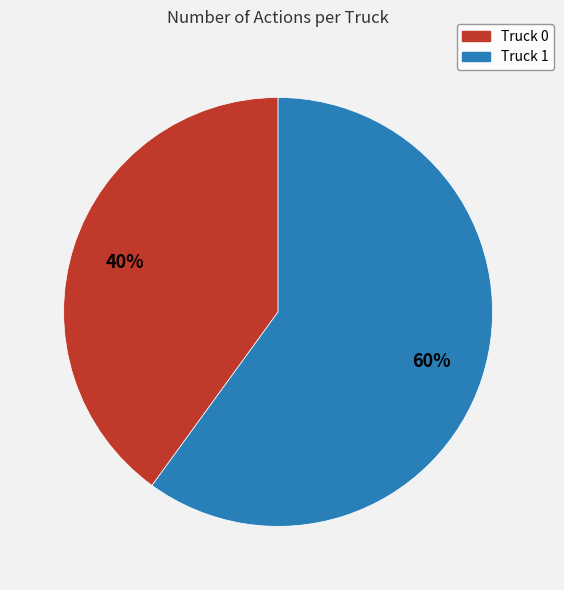

The Truck 0 slice represents 40% of the pie. True or false?

True